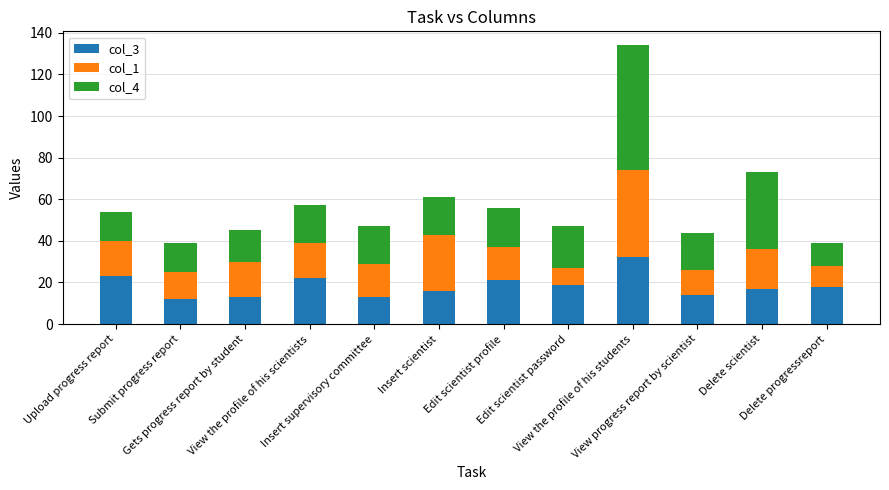

What is the difference between the maximum and minimum values in the col_3 series?

20